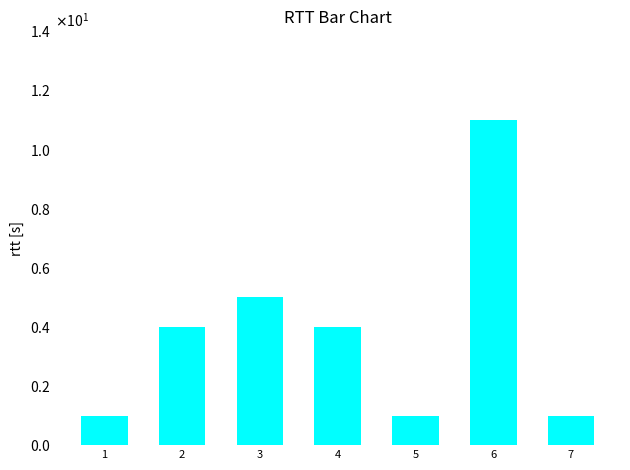

What is the difference between the maximum and minimum values?

10